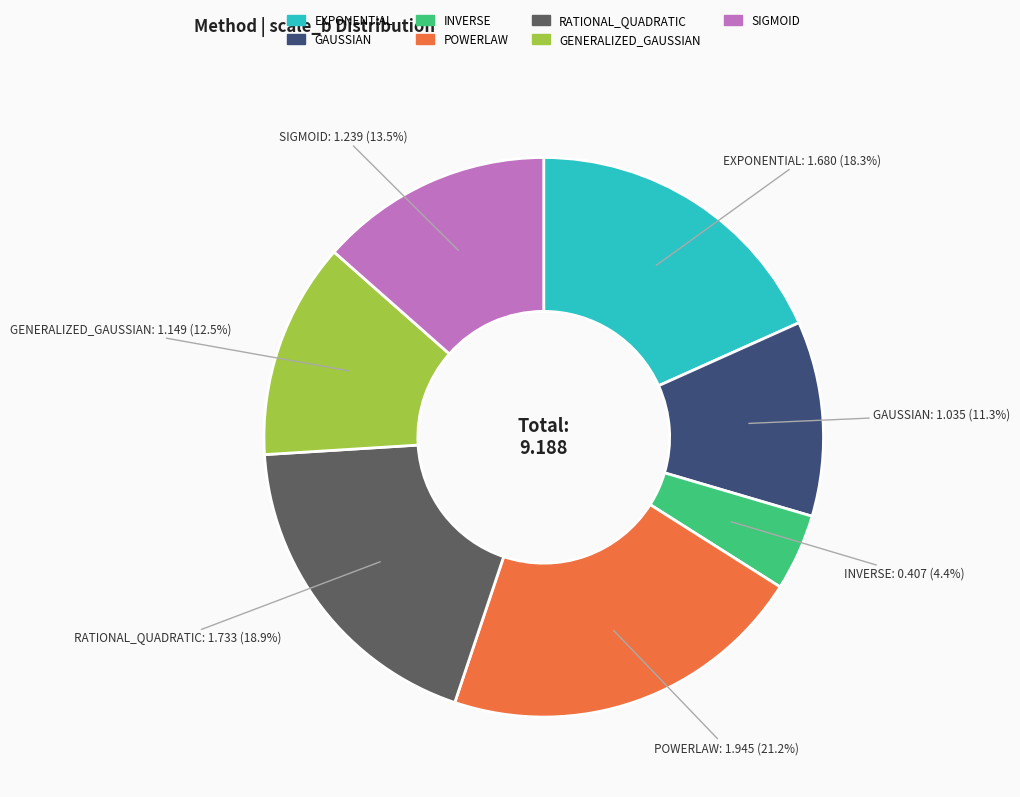

Count the number of slices in the pie.

7